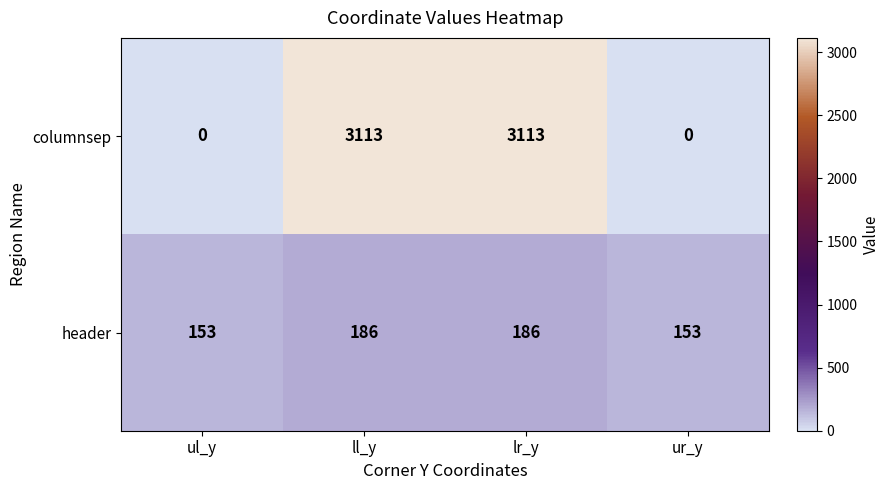

What is the difference between the highest and lowest values at lr_y?

2927